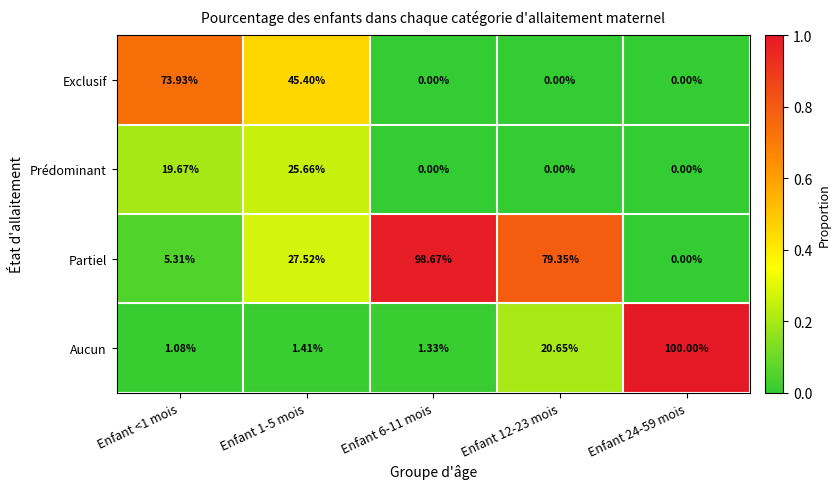

Which series has the widest spread of values?

Aucun